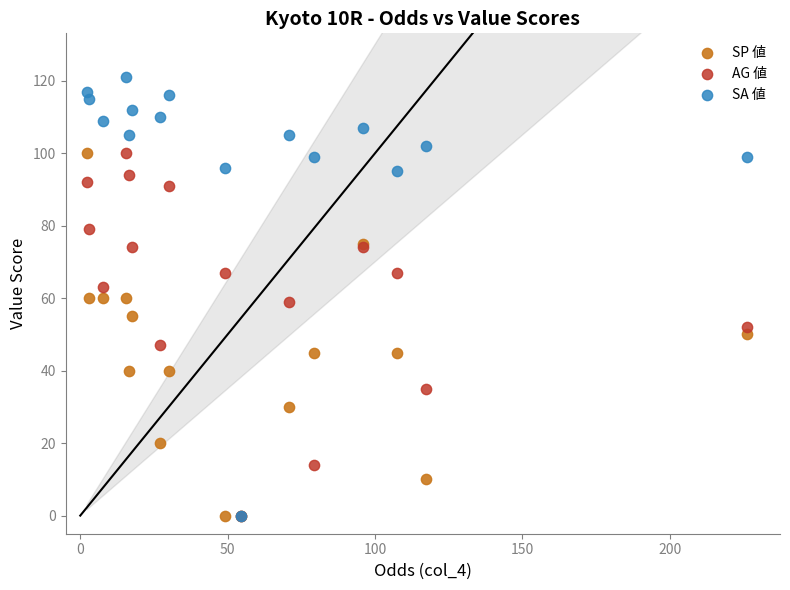

Which series has the widest spread of Y values?

SA 値